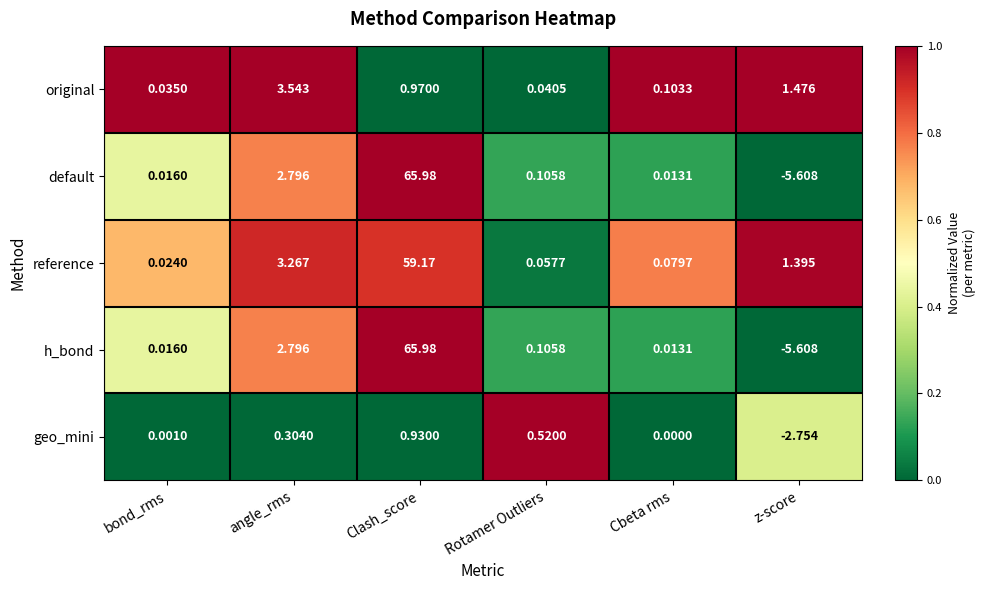

At which label does h_bond first exceed 0?

bond_rms